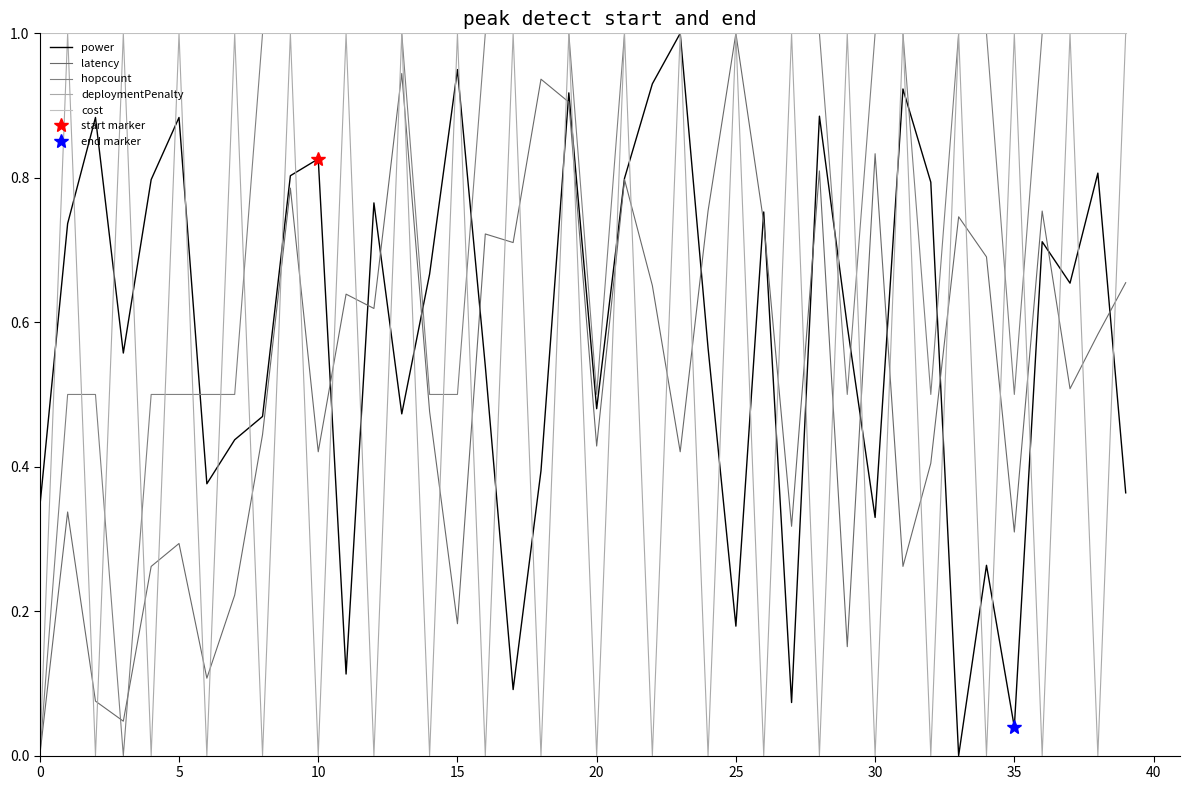

Rank the series at 15 from highest to lowest value.

deploymentPenalty, cost, power, latency, hopcount